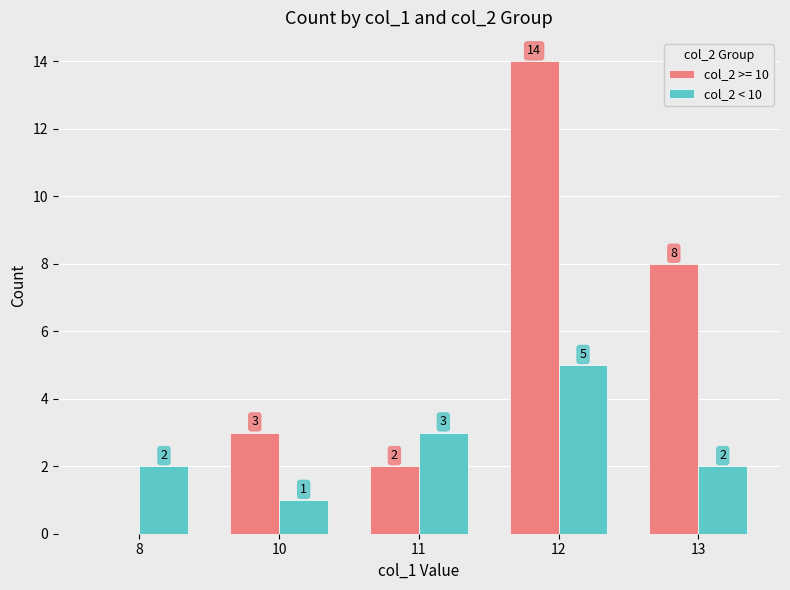

Are the bars grouped side by side (vs. stacked)?

Yes